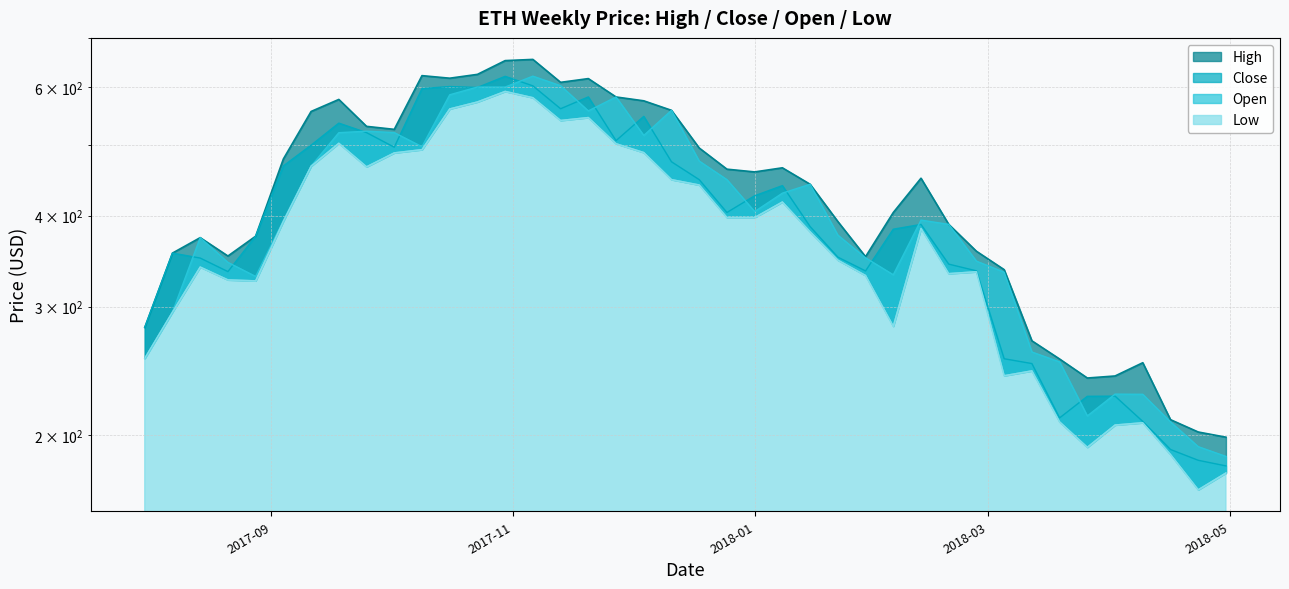

True or false: High and Close cross at least once.

False